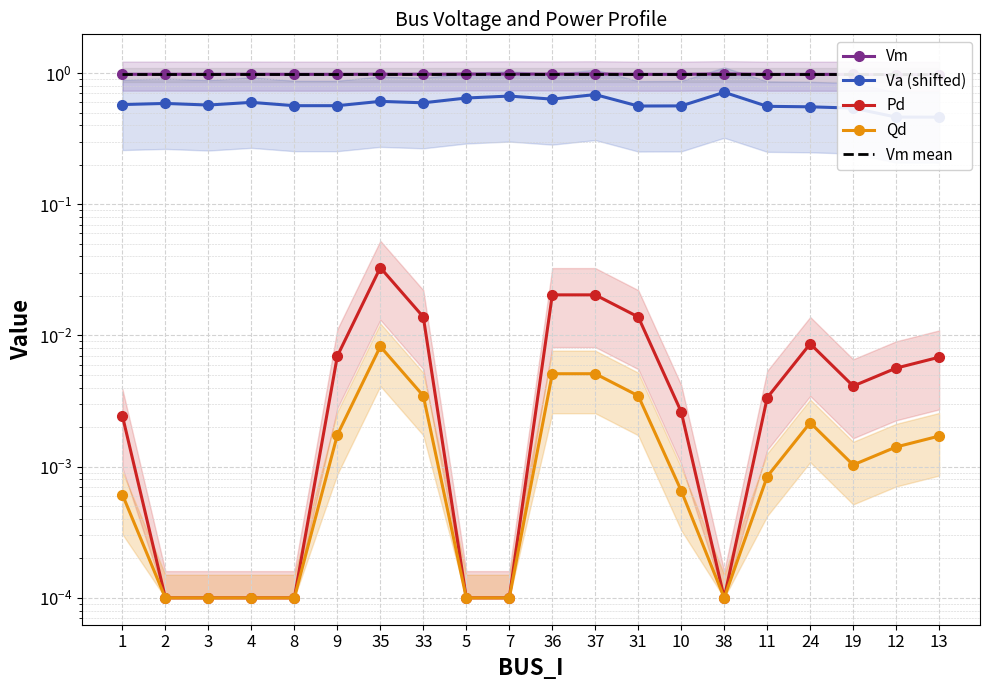

How many data points does each series have?

20